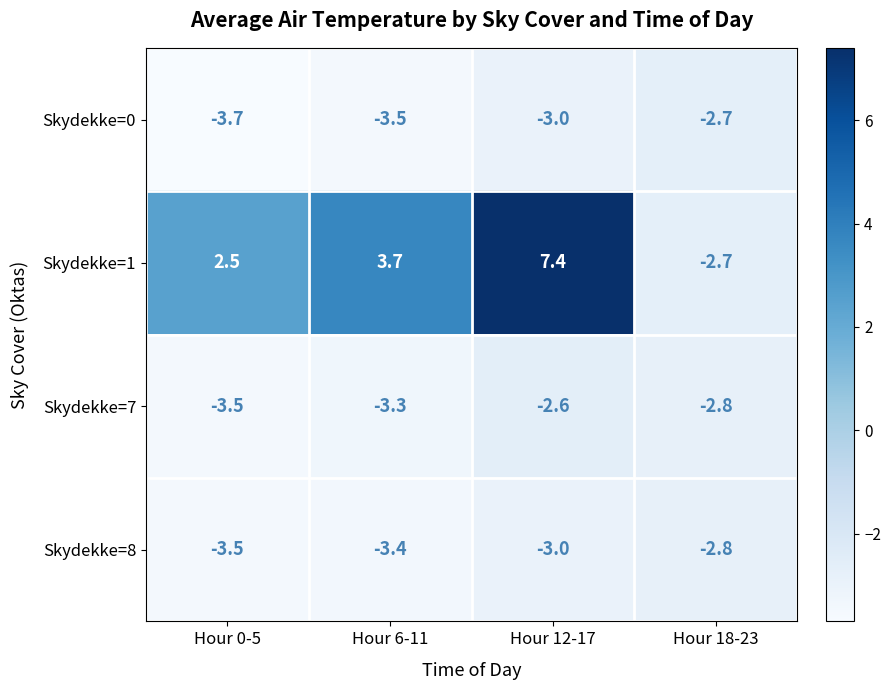

True or false: Skydekke=0 has a value of -3.5 at Hour 6-11.

True